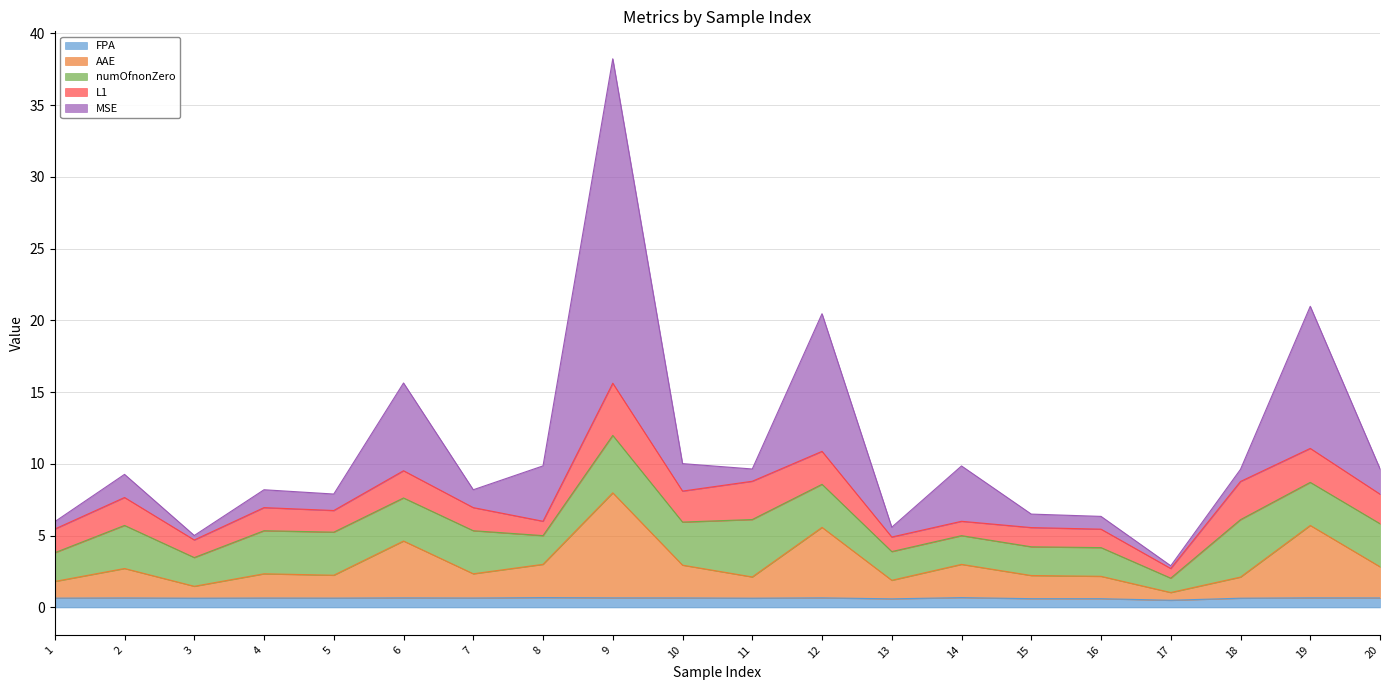

At which category is the sum across all series the highest?

9